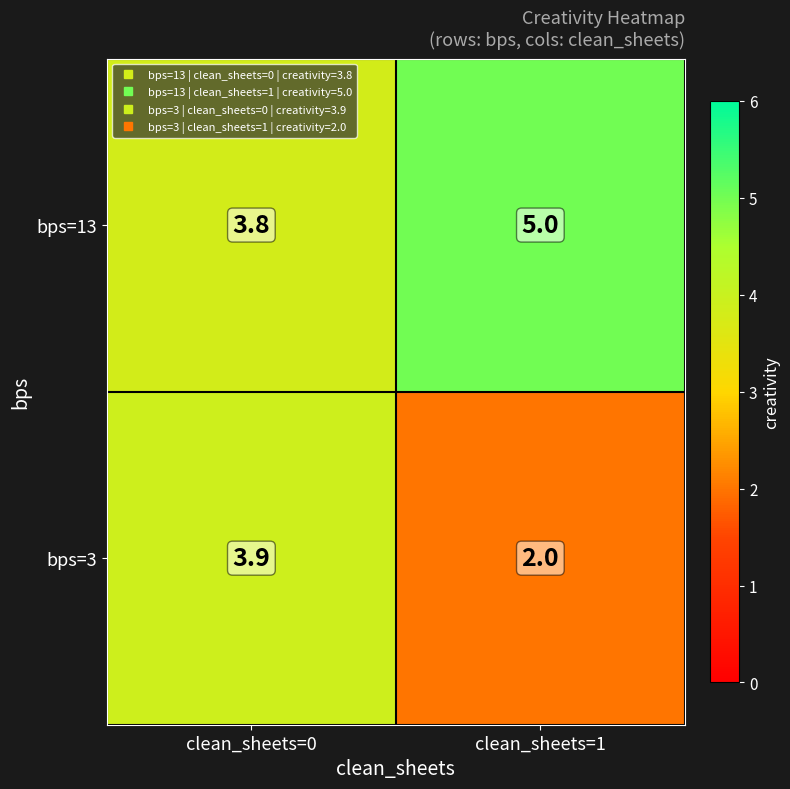

Which series has the largest range (max minus min)?

bps=3